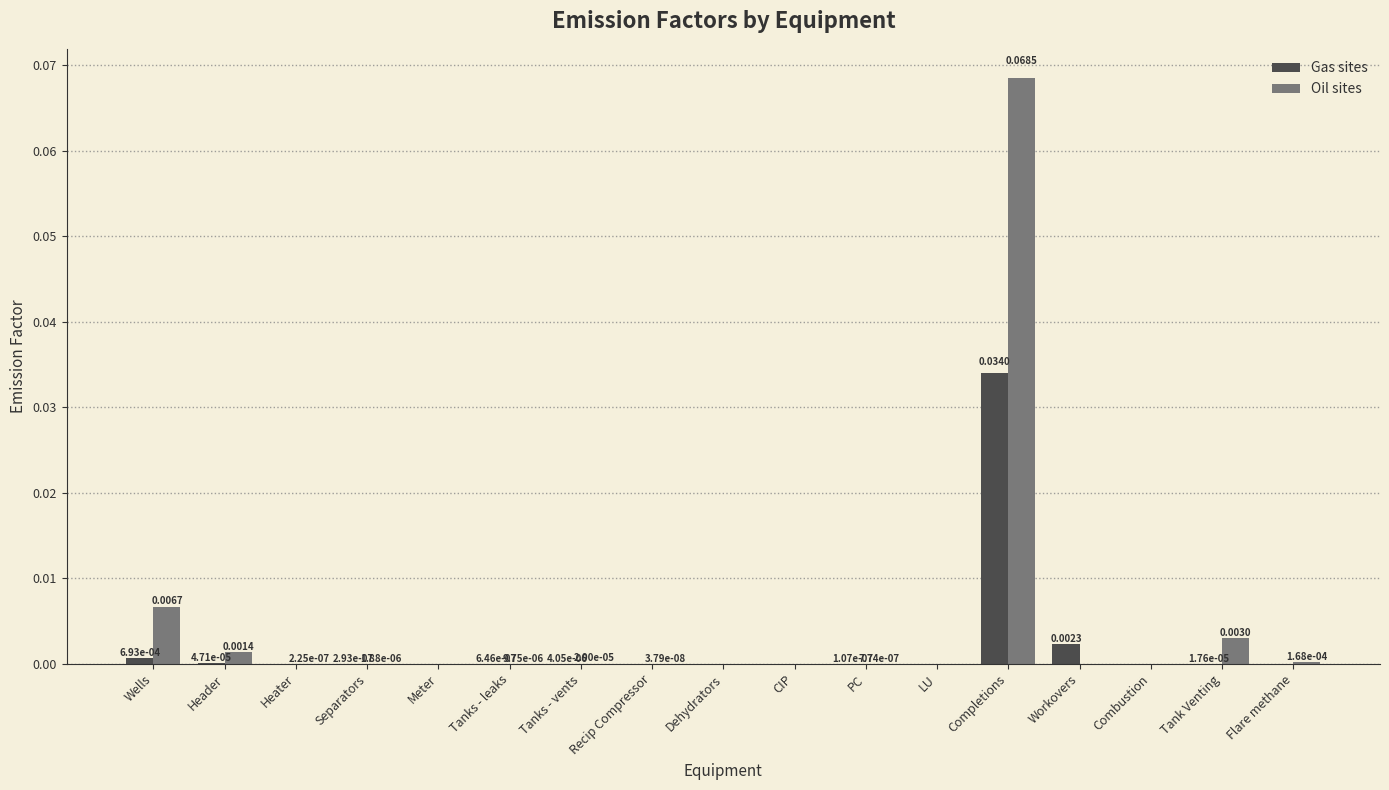

How many positive values does the Oil sites series have?

11